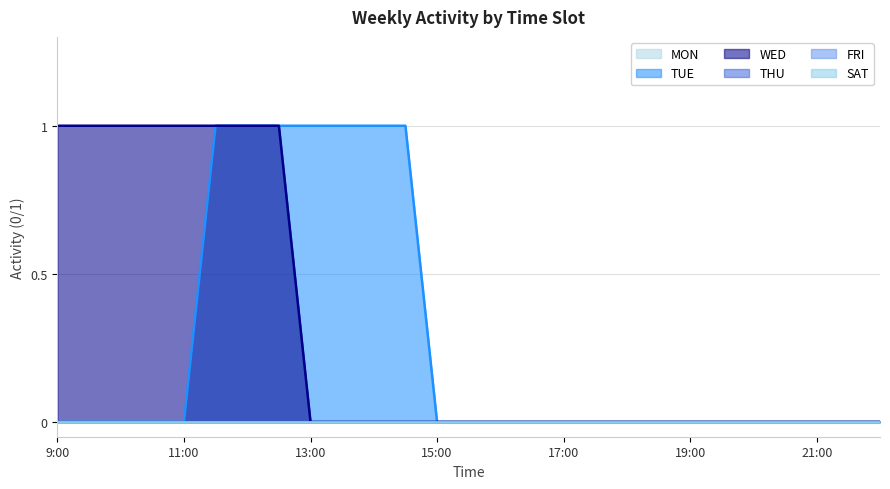

Rank the categories by MON value from lowest to highest.

9:00, 9:30, 10:00, 10:30, 11:00, 11:30, 12:00, 12:30, 13:00, 13:30, 14:00, 14:30, 15:00, 15:30, 16:00, 16:30, 17:00, 17:30, 18:00, 18:30, 19:00, 19:30, 20:00, 20:30, 21:00, 21:30, 22:00